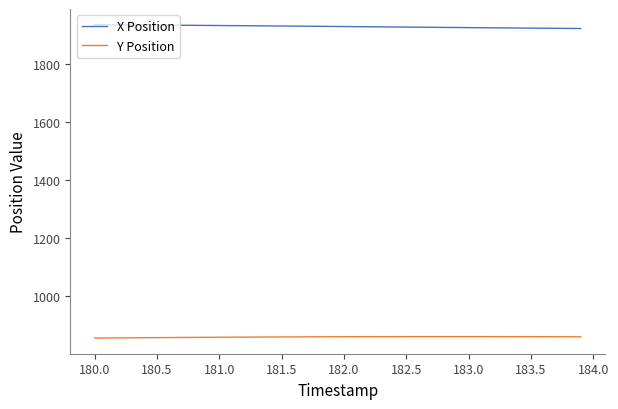

What is the minimum value shown in the chart?

856.7